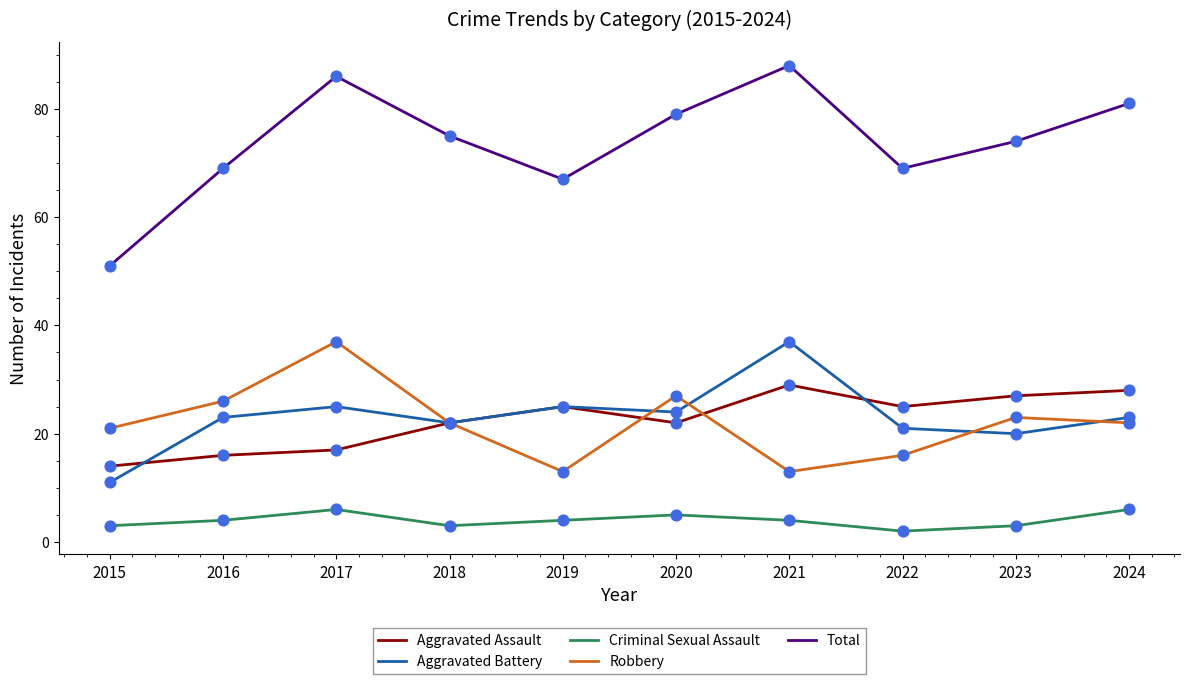

At how many categories does at least one series exceed 3?

10